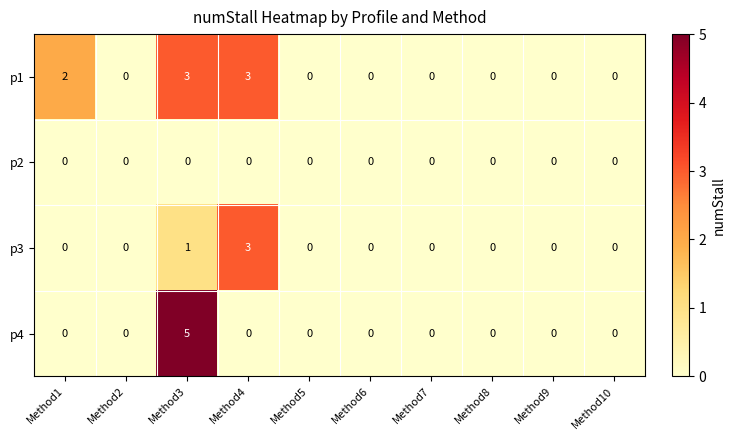

Where is p3 nearest to the value 1?

Method3